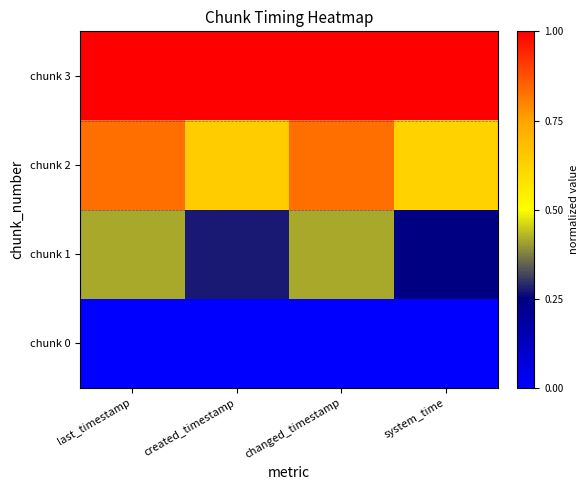

Reading left to right, extract all data points from this chart.

chunk 0: last_timestamp=0.0	created_timestamp=0.0	changed_timestamp=0.0	system_time=0.0
chunk 1: last_timestamp=0.4	created_timestamp=0.3	changed_timestamp=0.4	system_time=0.2
chunk 2: last_timestamp=0.8	created_timestamp=0.6	changed_timestamp=0.8	system_time=0.6
chunk 3: last_timestamp=1.0	created_timestamp=1.0	changed_timestamp=1.0	system_time=1.0